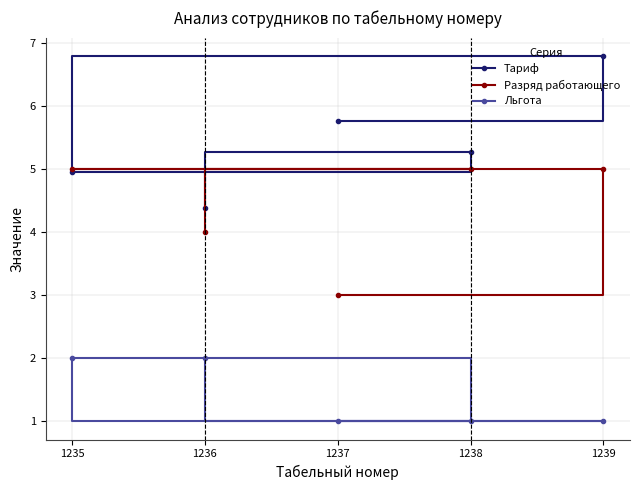

Is it true that Разряд работающего equals 7.3 at 1235?

False